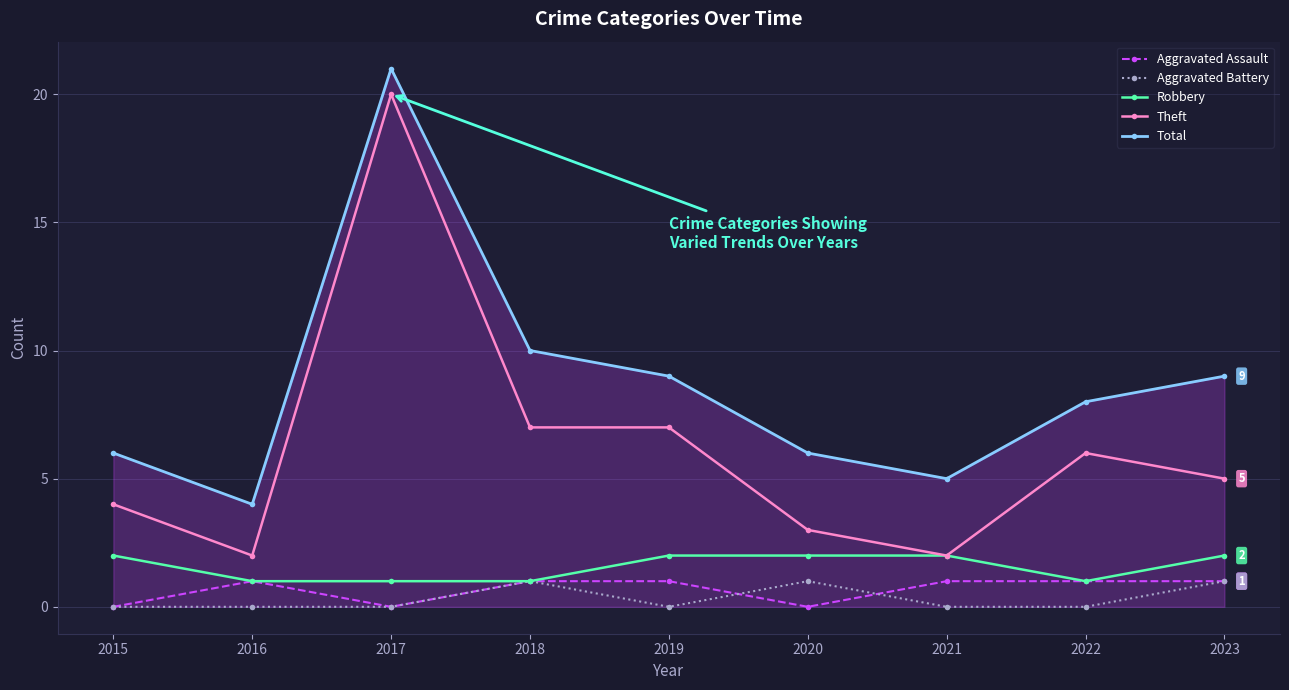

How many lines are shown in the chart?

5